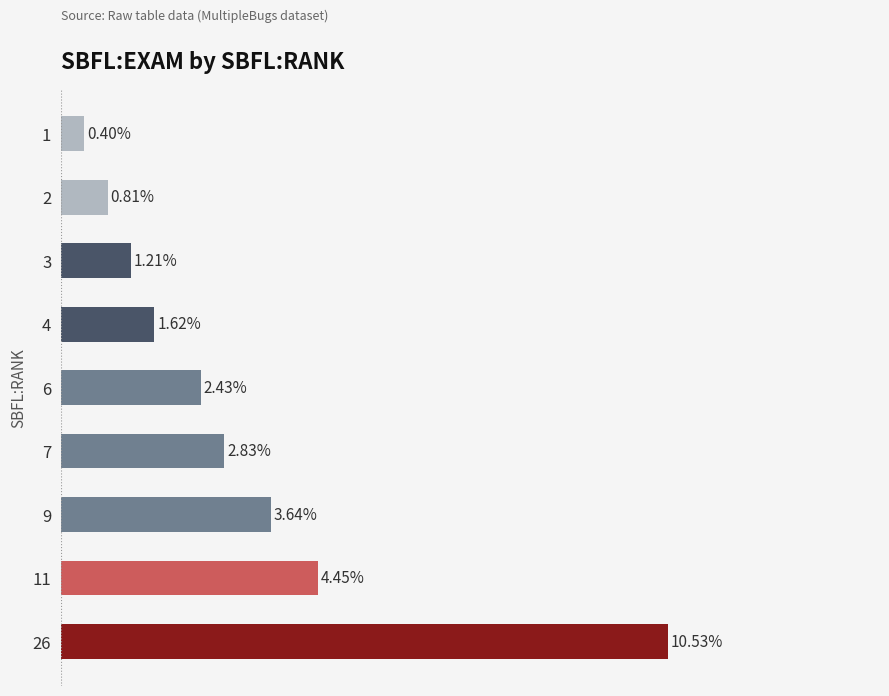

List the labels in order of value, largest first.

26, 11, 9, 7, 6, 4, 3, 2, 1